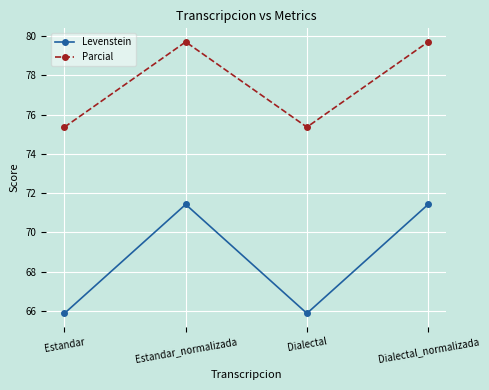

What is the average value of the Parcial series?

77.5